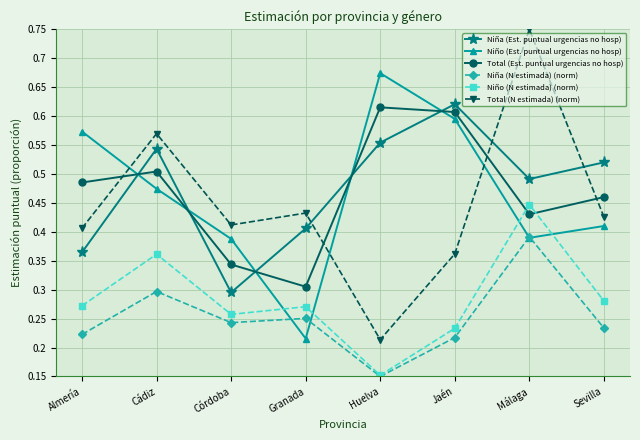

True or false: Niño (Est. puntual urgencias no hosp) has more than 2 interior local peaks.

False